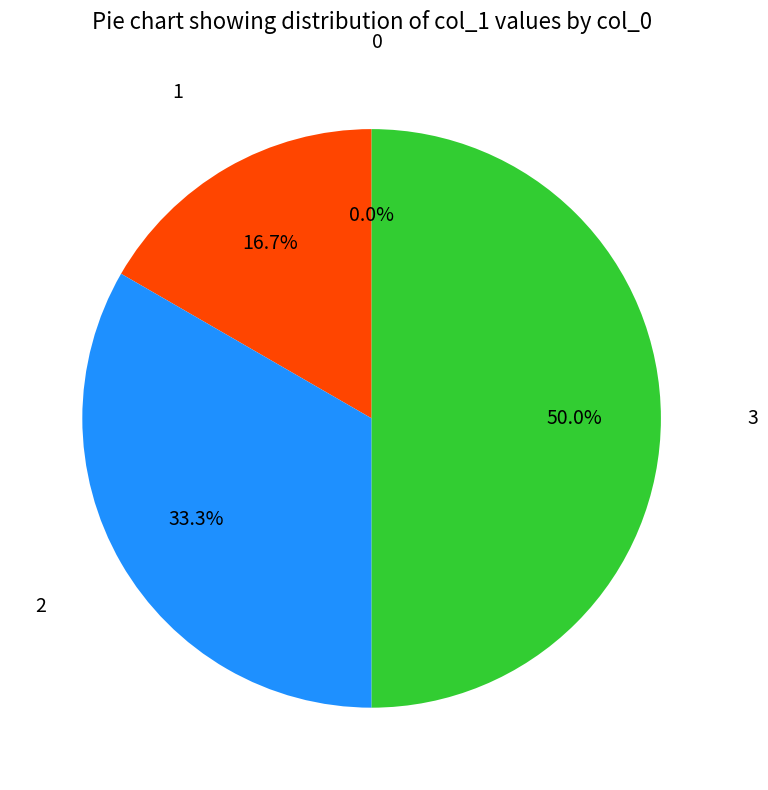

Combined, do 3 and 1 account for over 50%?

Yes